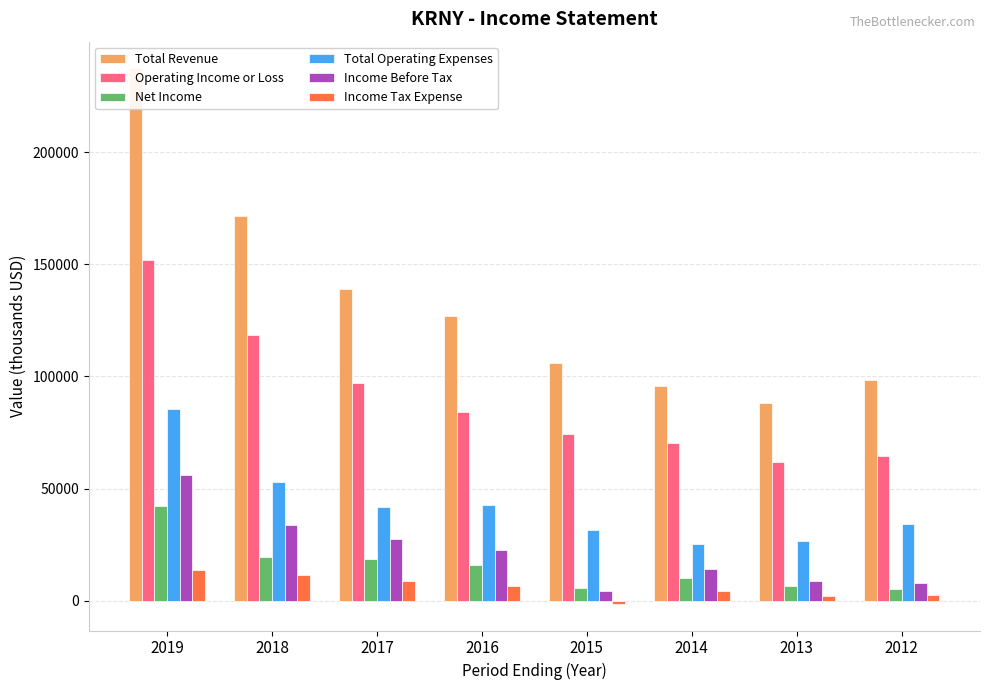

What are all the series names shown in the legend?

Total Revenue, Operating Income or Loss, Net Income, Total Operating Expenses, Income Before Tax, Income Tax Expense